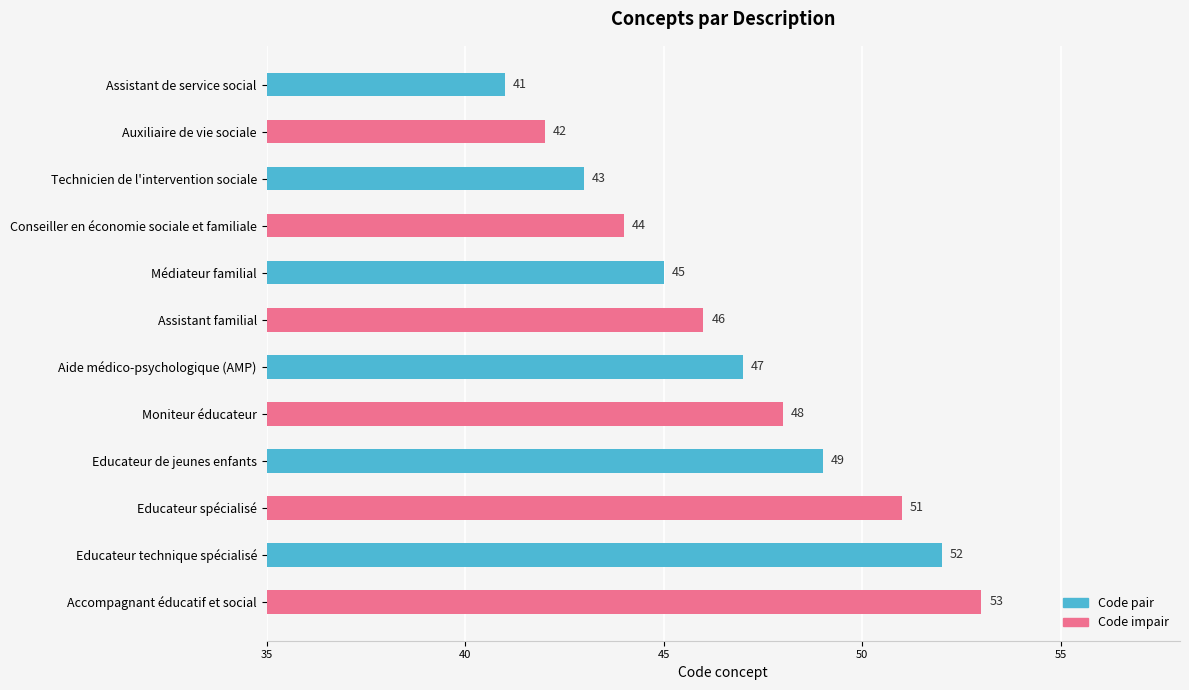

Reading bottom to top, extract all data points from this chart.

53	52	51	49	48	47	46	45	44	43	42	41